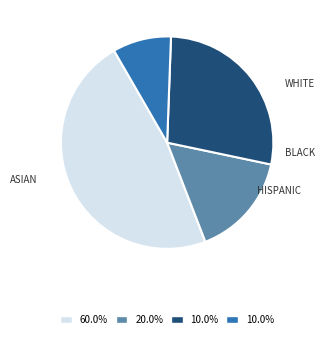

How many segments does this pie chart have?

4